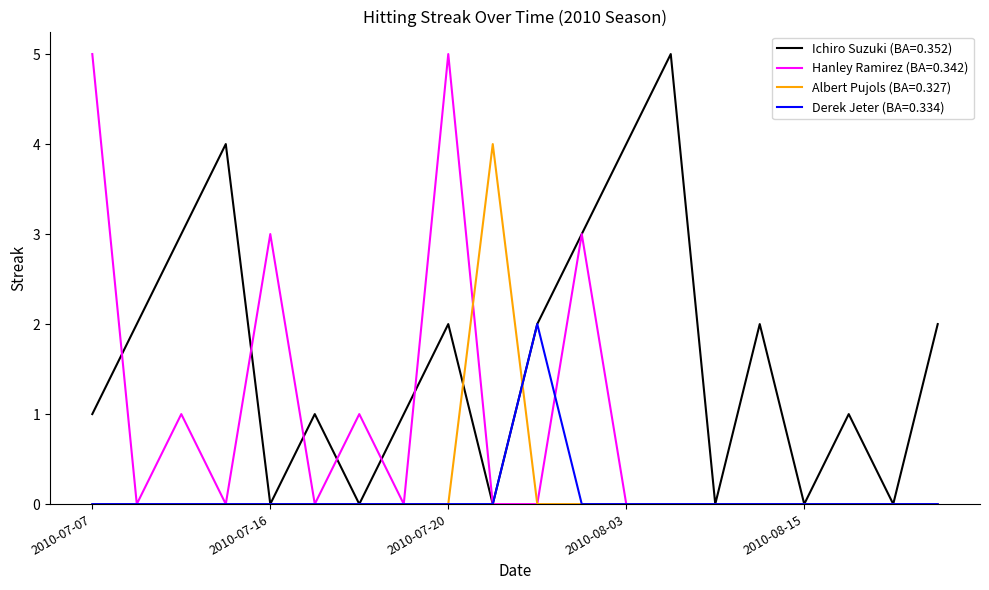

Which series has the largest total across all categories?

Ichiro Suzuki (BA=0.352)